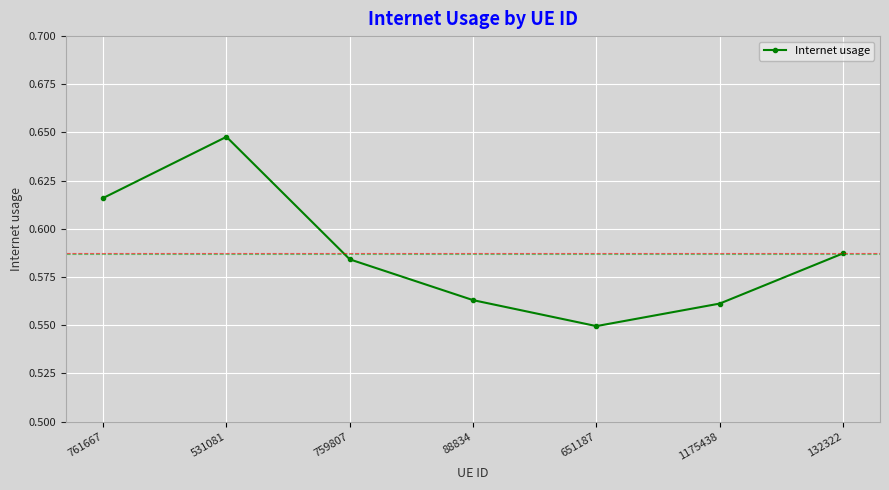

How many values are between 0 and 1?

7